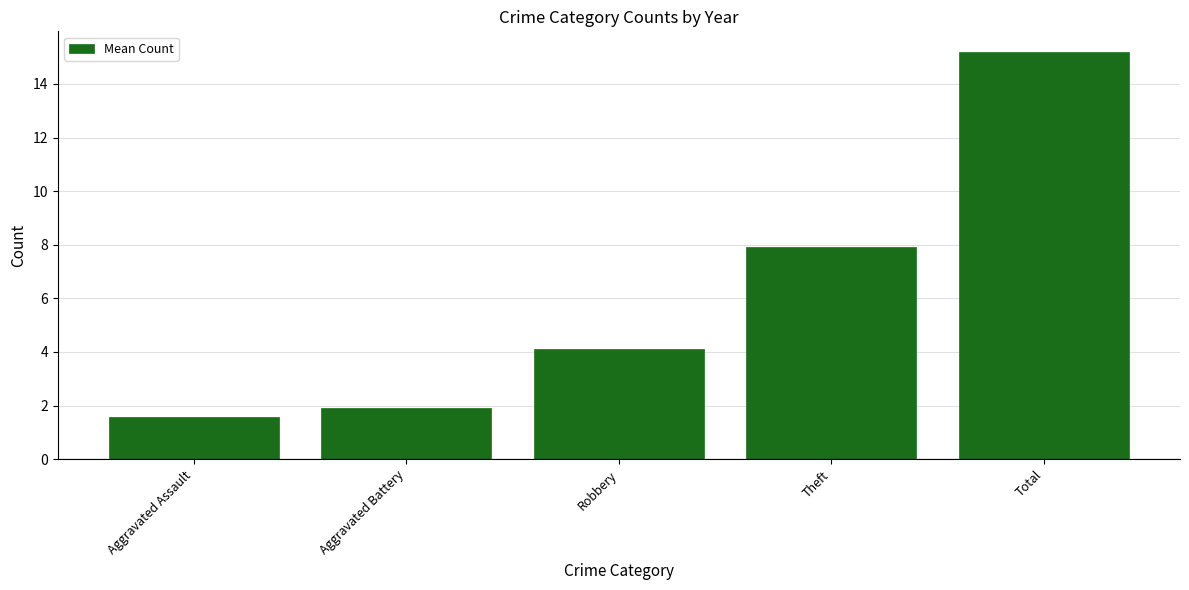

What is the difference between the values at Theft and Aggravated Assault?

6.3